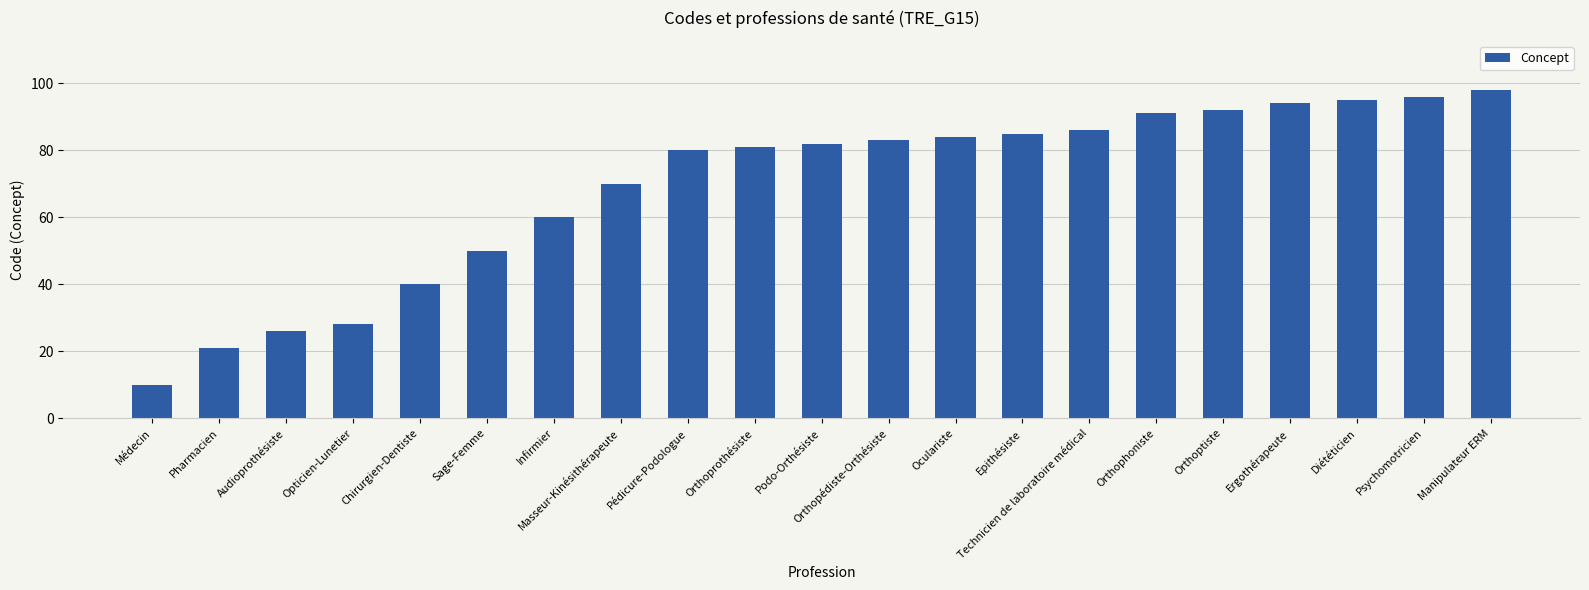

At which category does the chart reach its peak across all series?

Manipulateur ERM